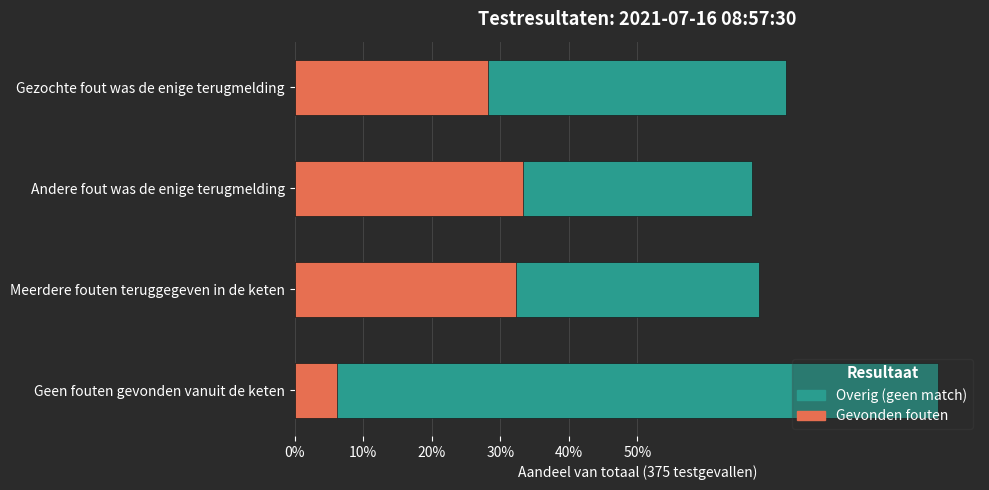

True or false: Overig (geen match) has a value of 1.0 at Andere fout was de enige terugmelding.

False